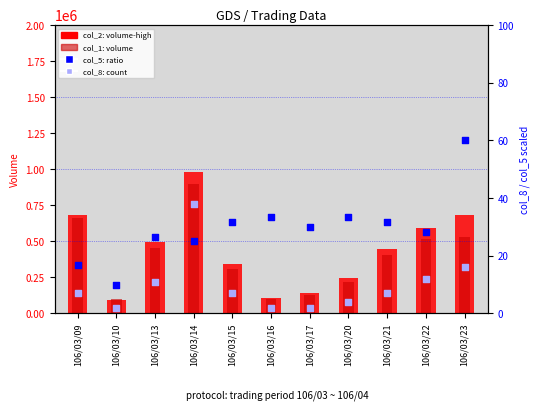

Which series reaches the minimum Y coordinate?

col_8 (count)